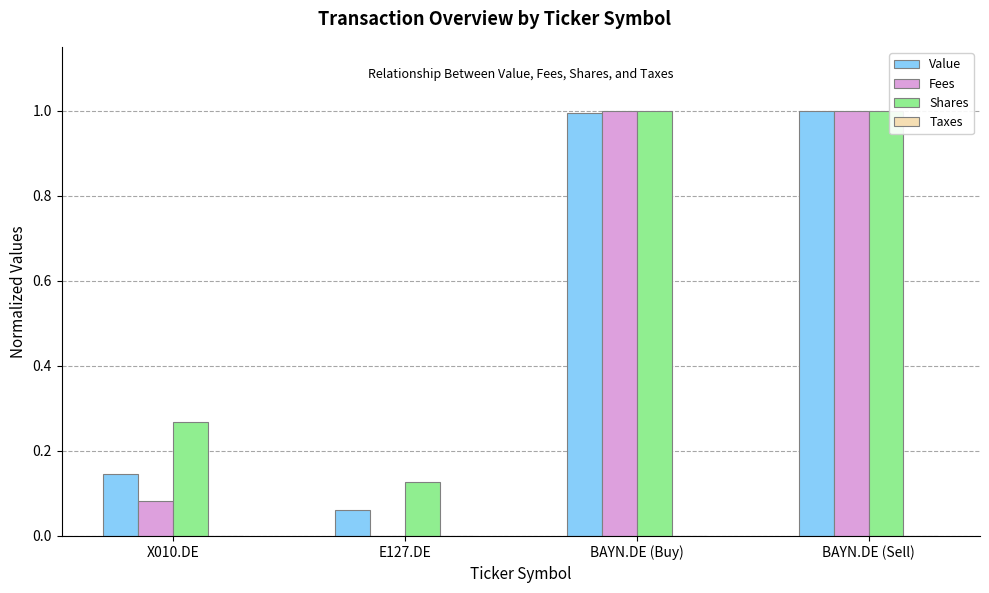

Between X010.DE and BAYN.DE (Sell), which series saw the biggest shift?

Fees